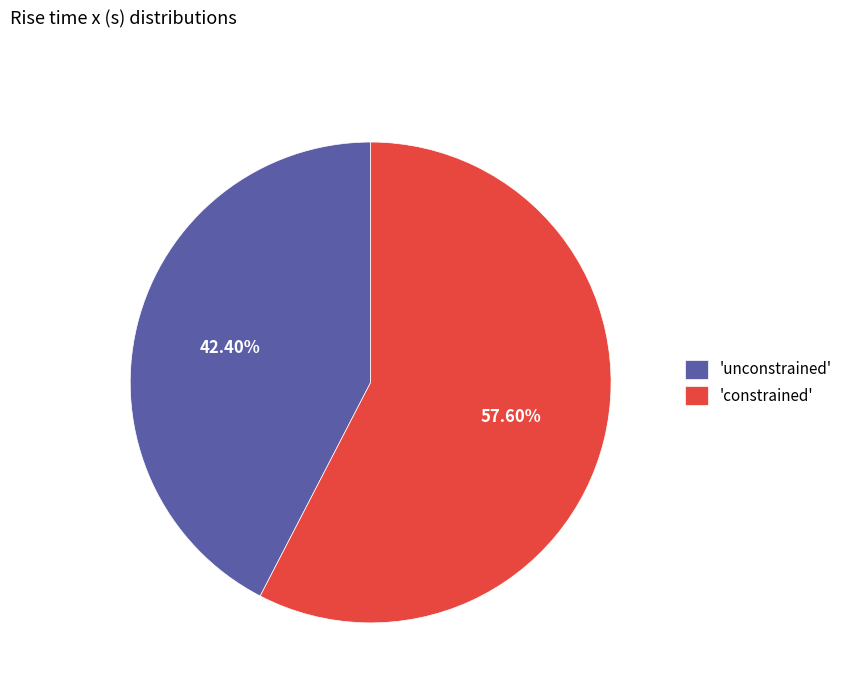

Rank the categories by value from highest to lowest.

'constrained', 'unconstrained'